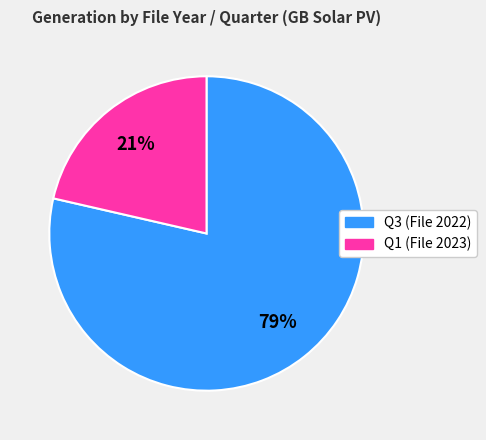

Is there any slice that represents more than half of the pie?

Yes